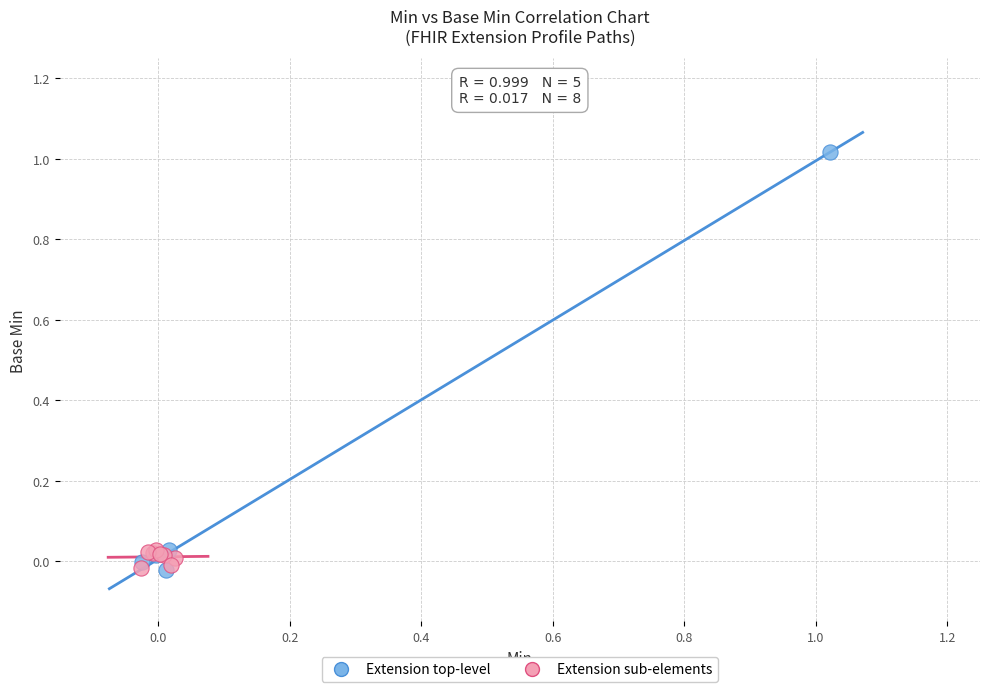

Which series reaches the maximum Y coordinate?

Extension top-level